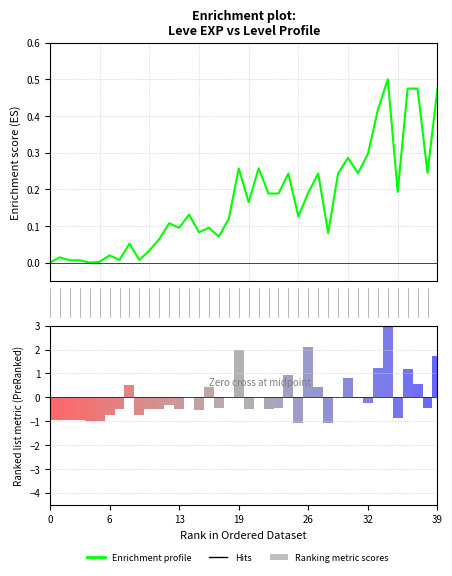

The value at 11 is 0.1. True or false?

True